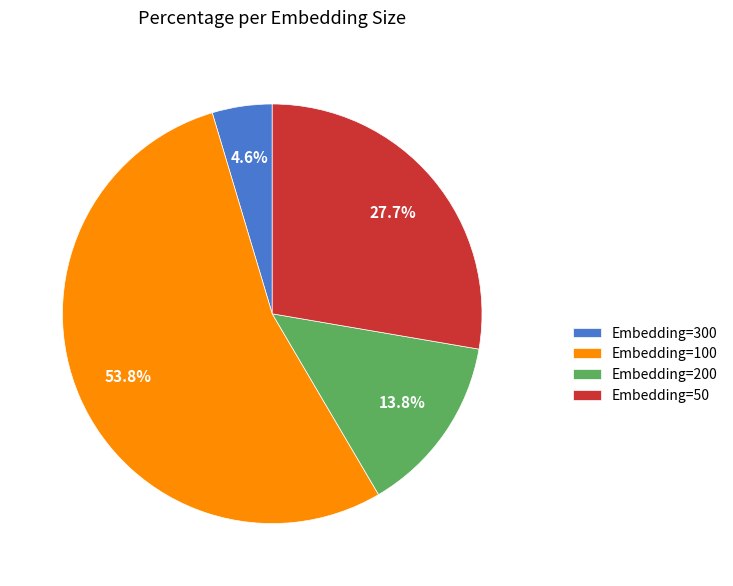

True or false: Embedding=50 accounts for 28% of the total.

True